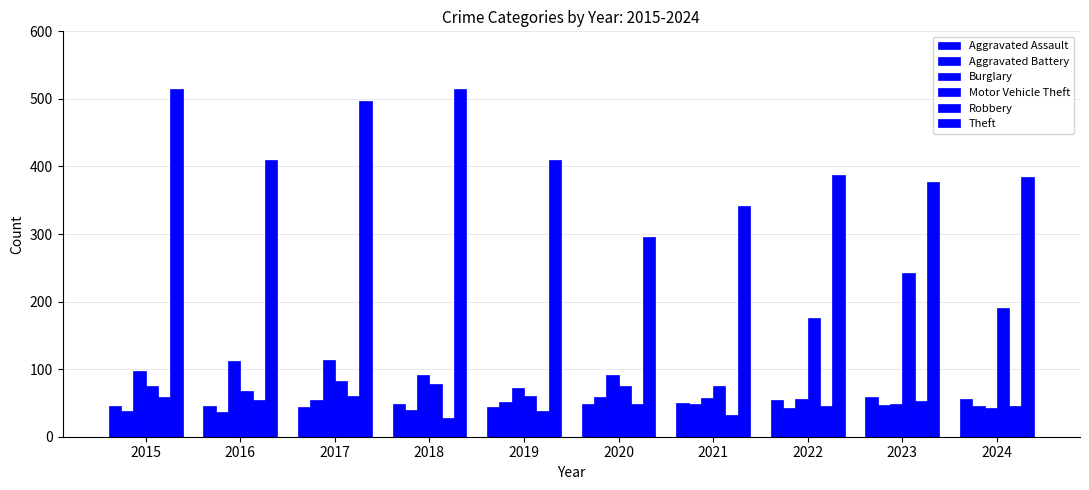

Is the value of Aggravated Assault at 2022 greater than the value of Motor Vehicle Theft at 2019?

No